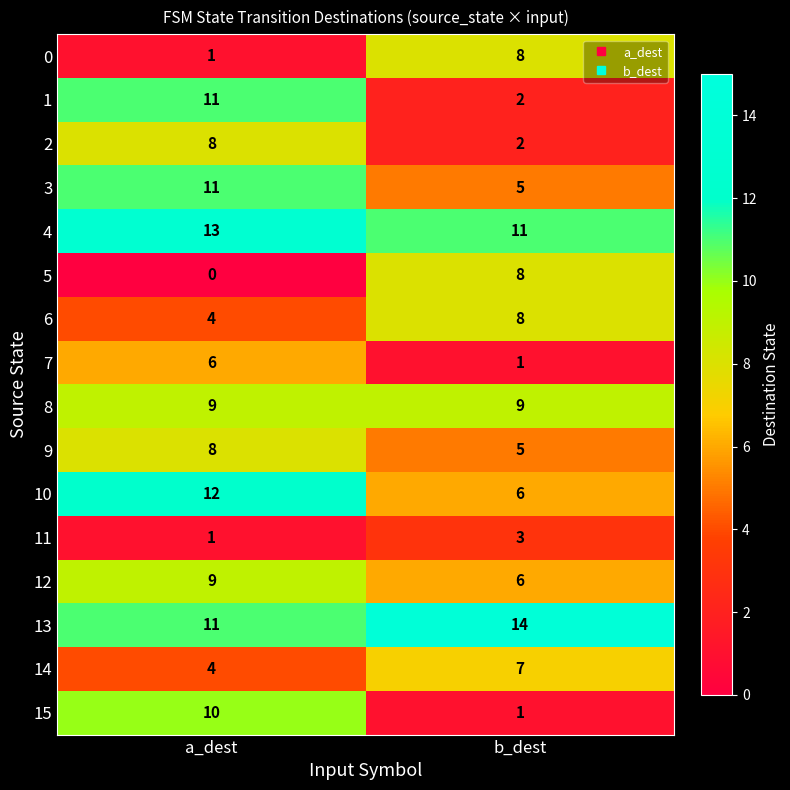

What is the sum of the 5 values at a_dest and b_dest?

8